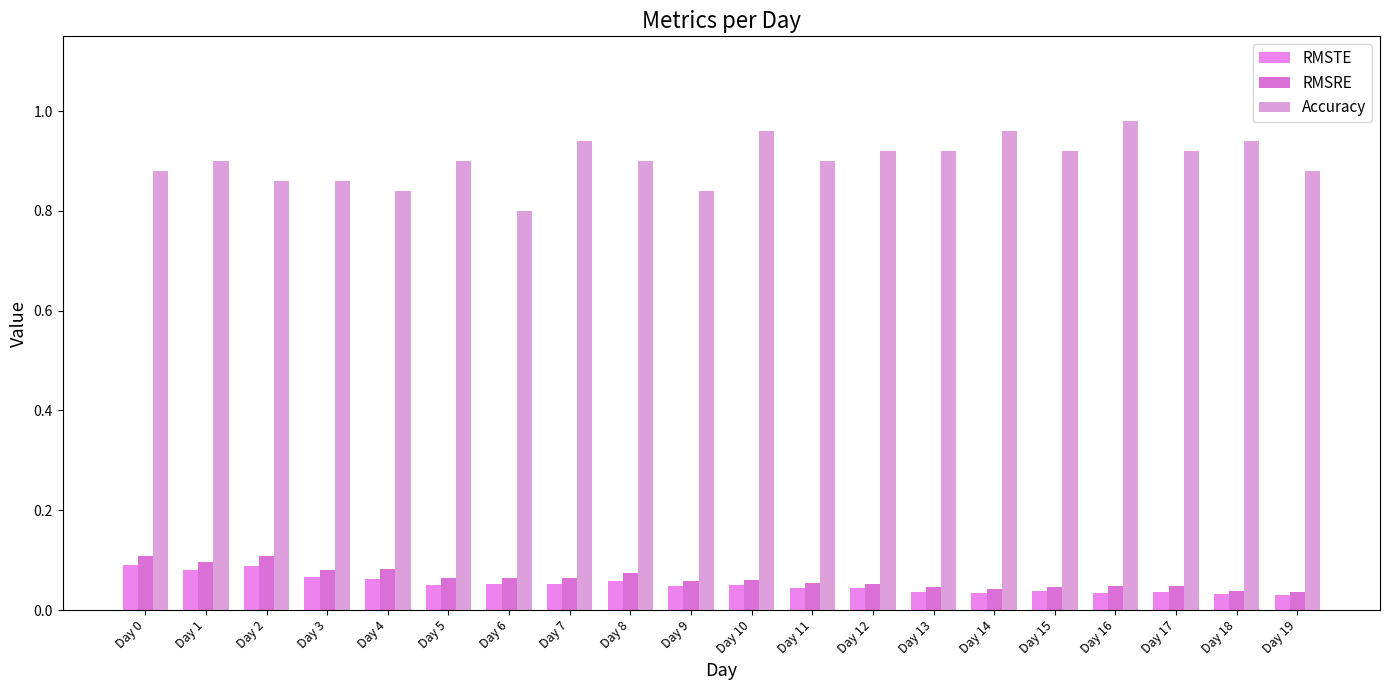

The RMSRE series shows 0.2 at Day 1. True or false?

False